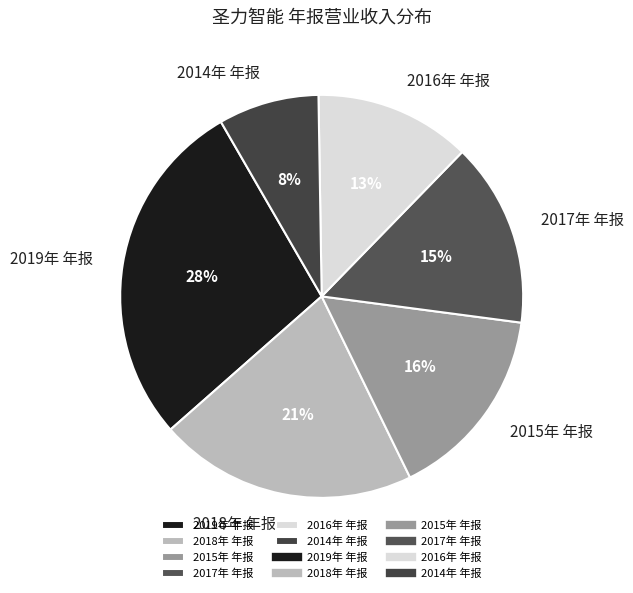

True or false: 2015年 年报 accounts for 7% of the total.

False